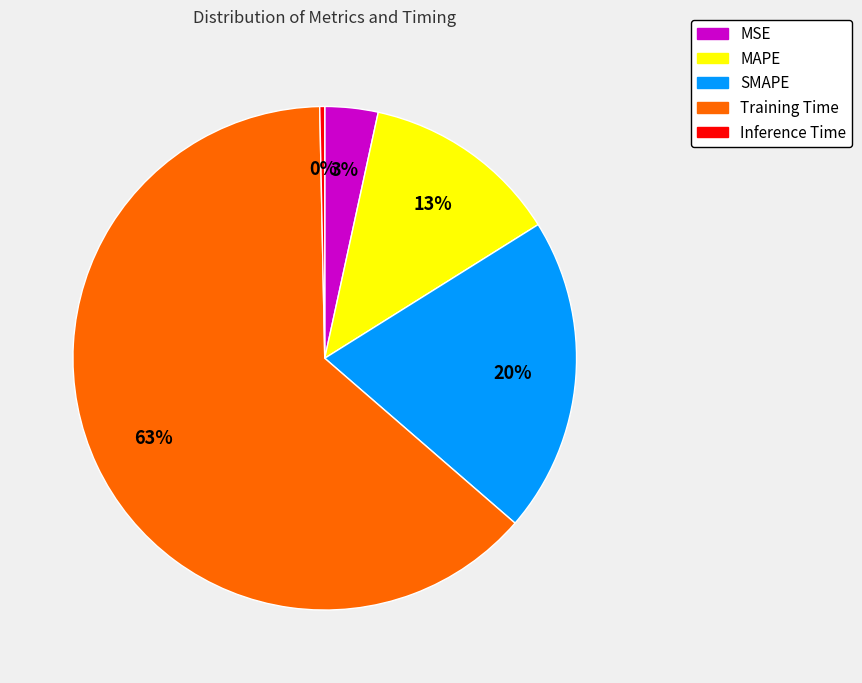

What is the largest slice in the pie chart?

Training Time